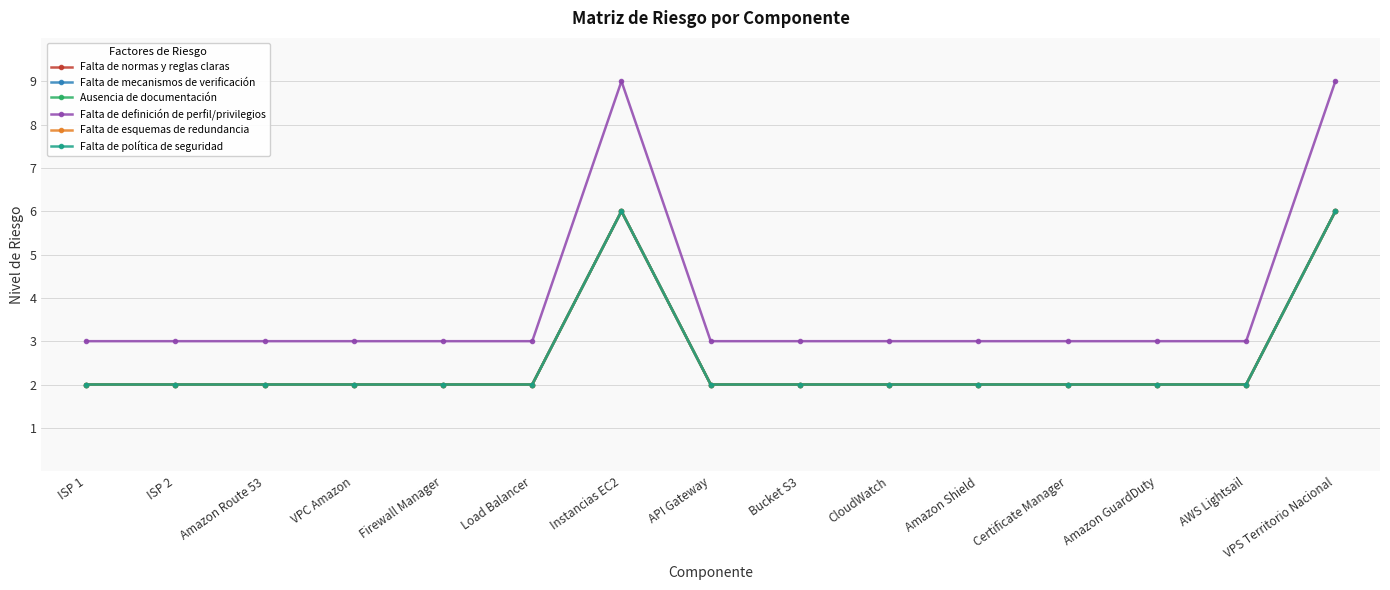

At which category is the sum across all series the highest?

Instancias EC2